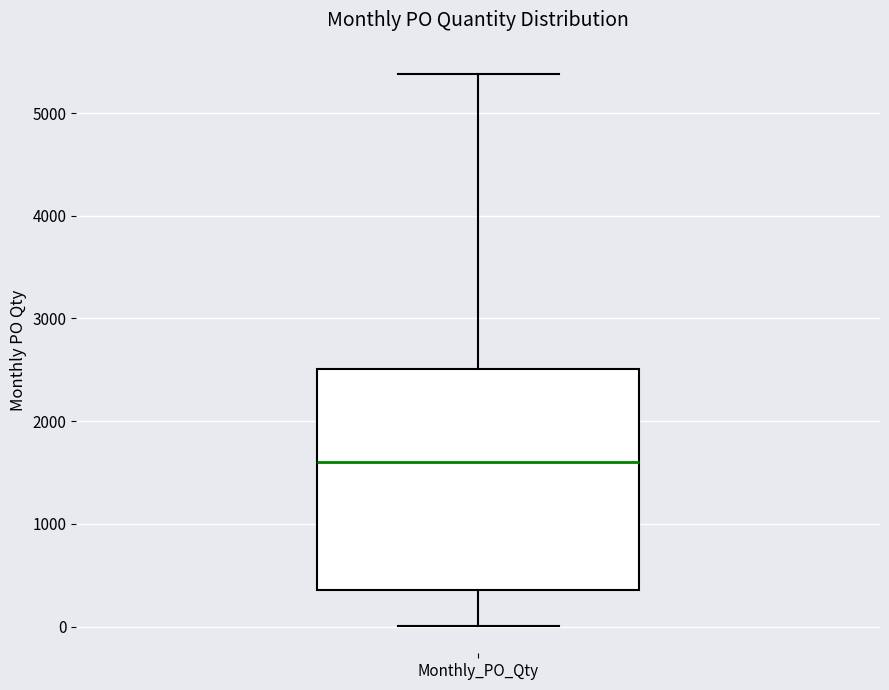

Transcribe this box plot: give where the median line is, the range the box spans, and where the two whiskers end, as read against the y-axis. The values are not printed on the chart, so give them approximately, as read against the axis.

median 1600, box 400 to 2500, whiskers 0 to 5400